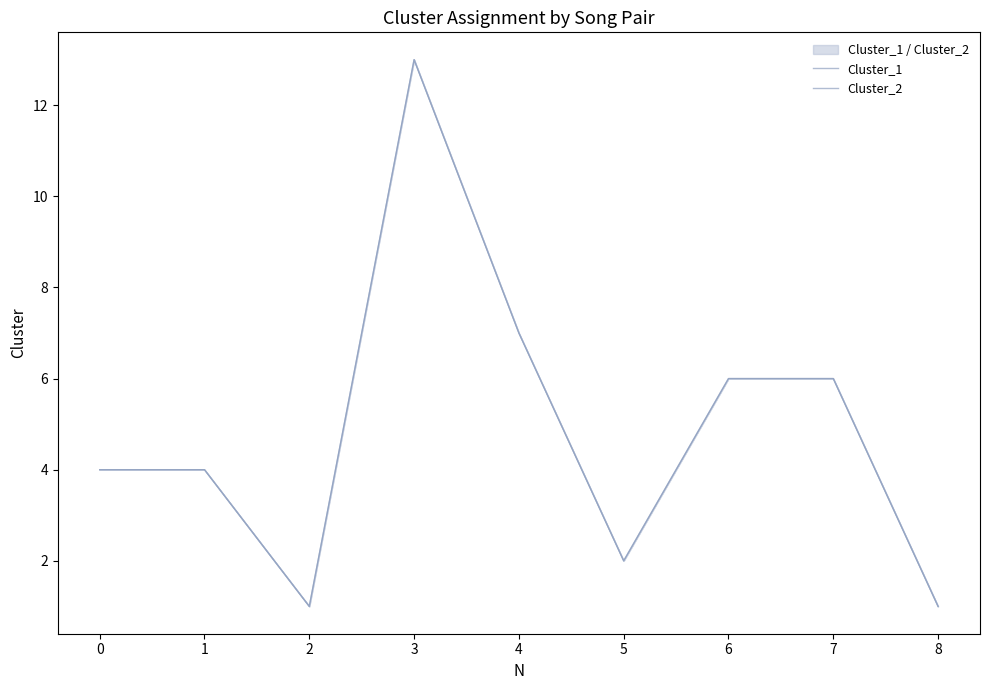

Which has a higher value, 5 or 1?

1